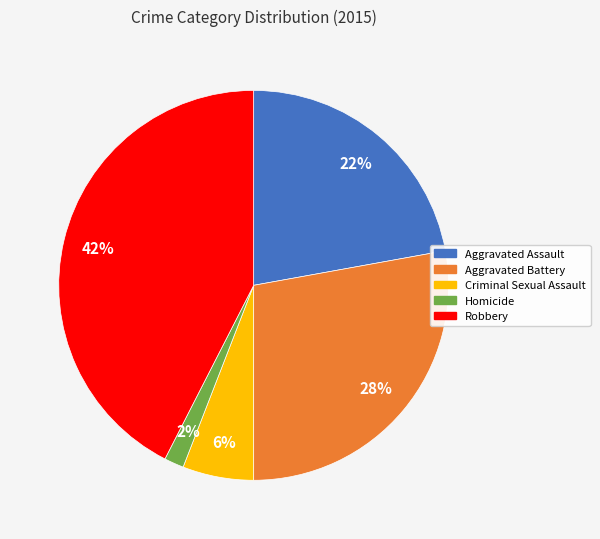

How many slices are in this pie chart?

5